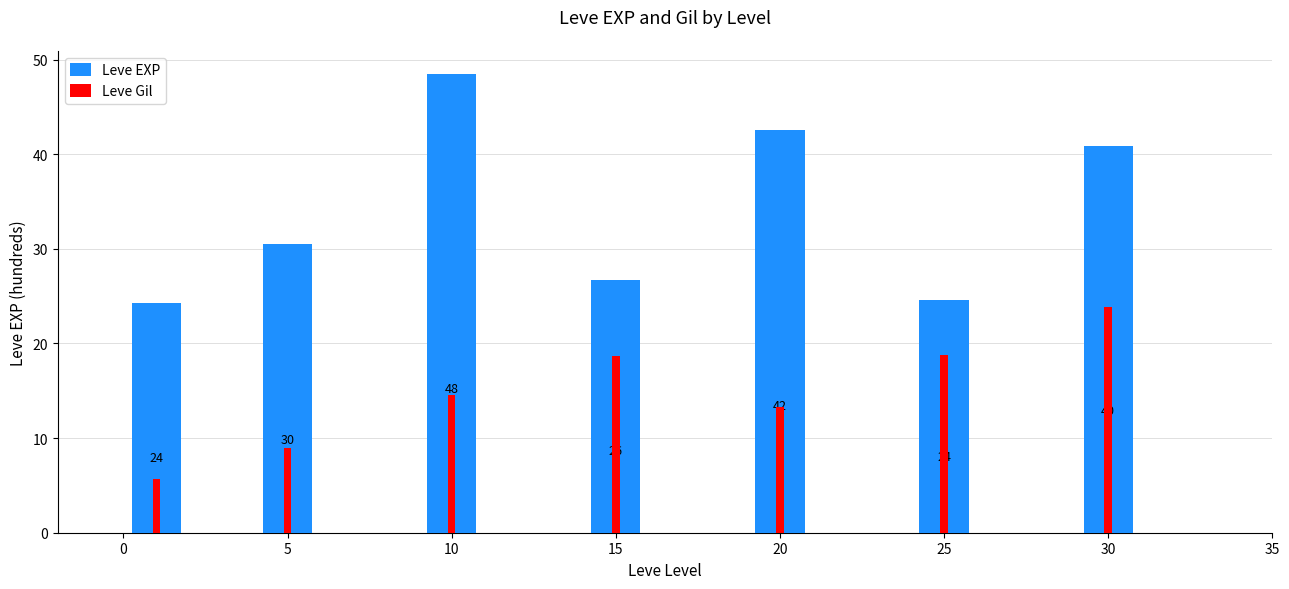

List the labels in order of Leve Gil value, largest first.

30, 25, 15, 10, 20, 5, 0